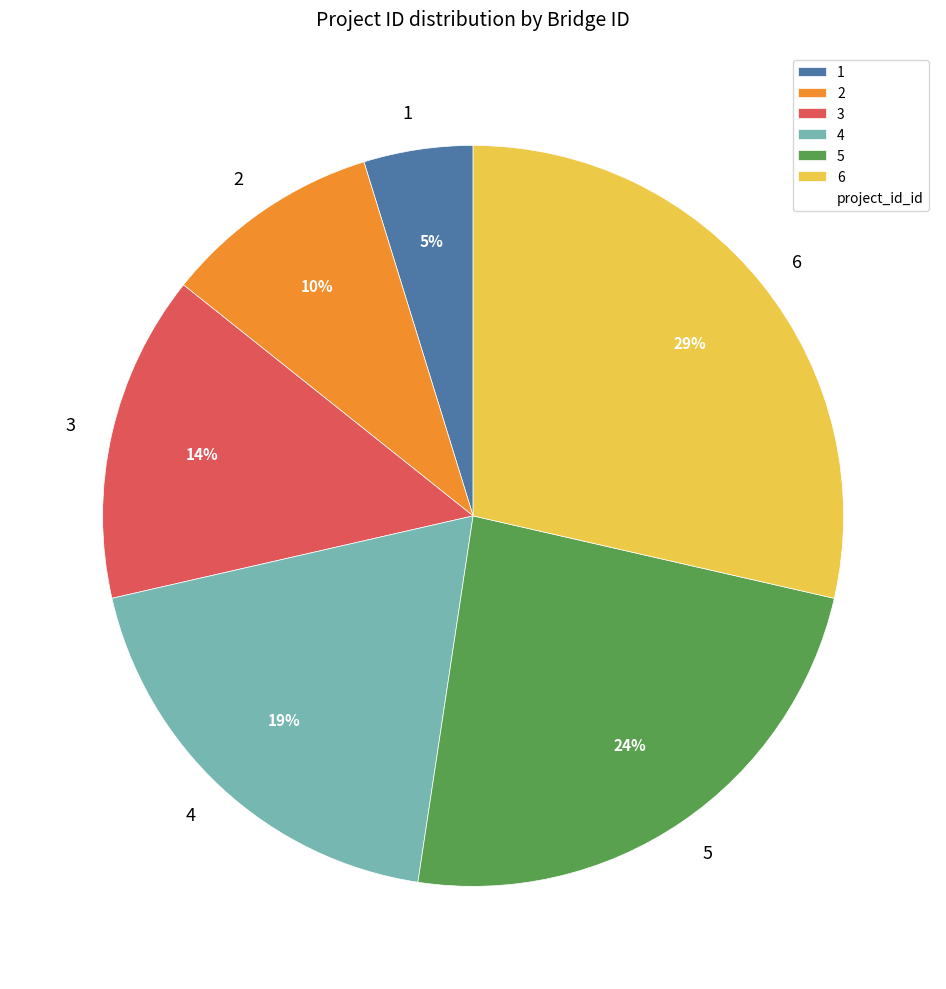

What is the smallest slice in the pie chart?

1